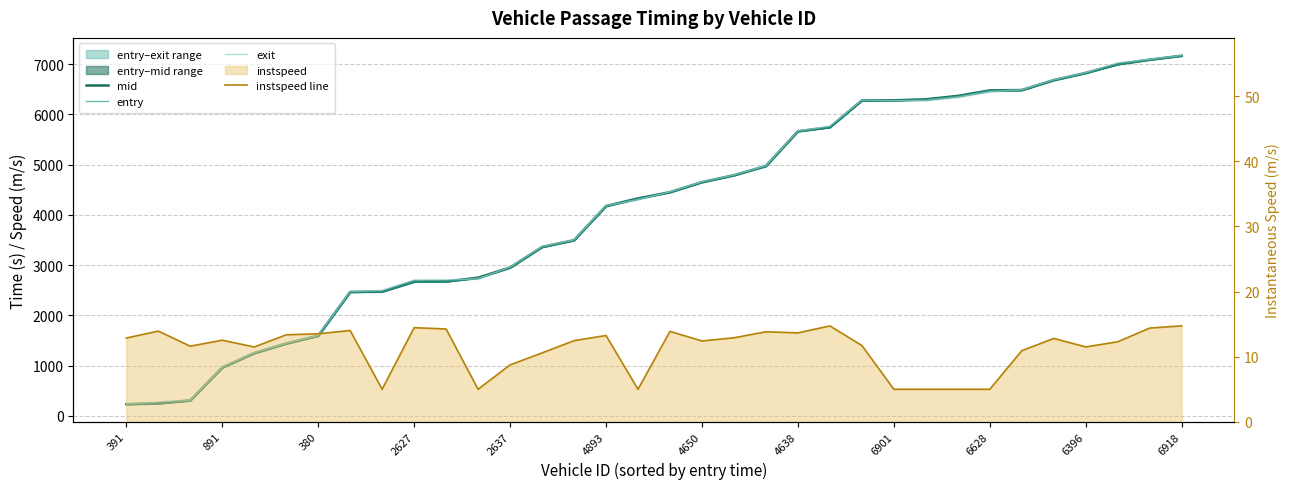

True or false: exit has a value of 7096.7 at 32.

True